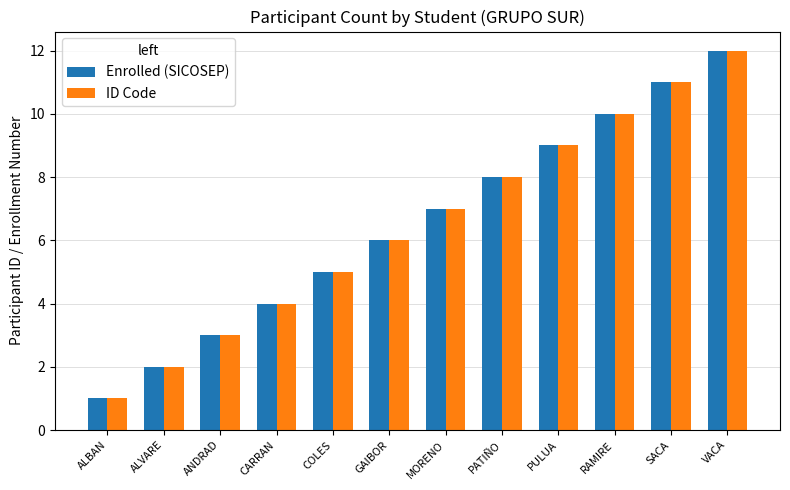

What is the total value across all series at SACA?

22